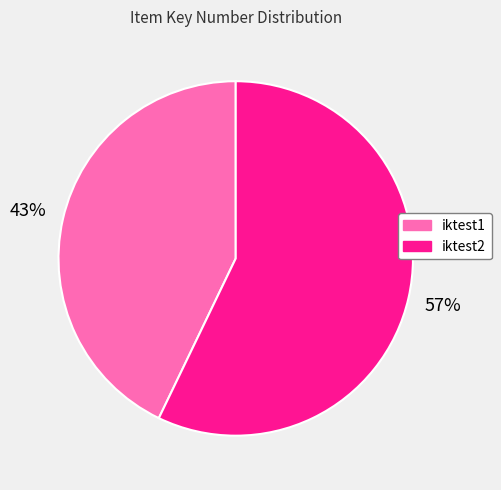

Which has a higher value, iktest1 or iktest2?

iktest2